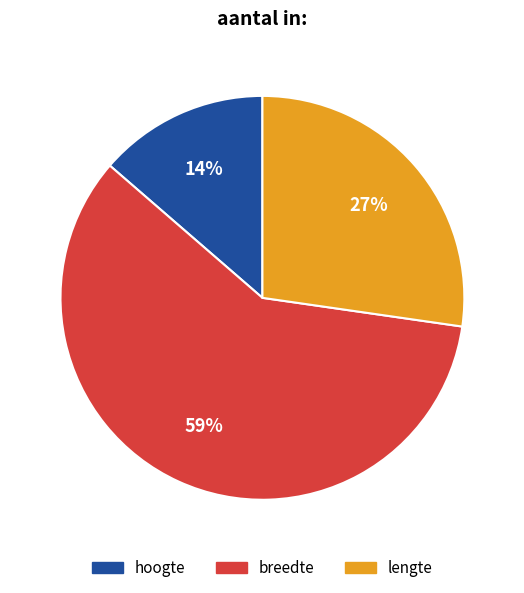

Which has a higher value, lengte or breedte?

breedte